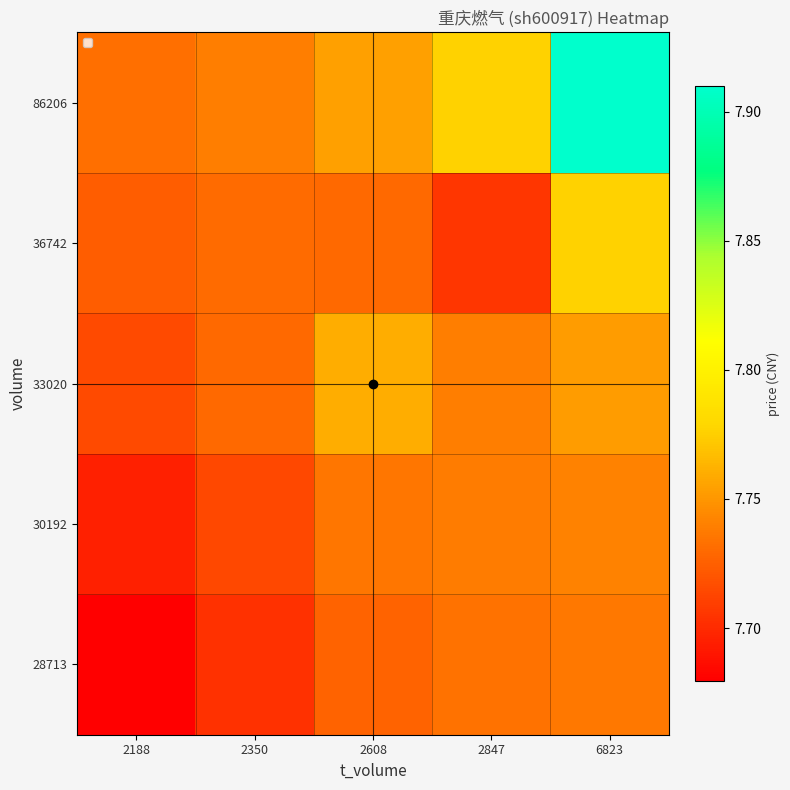

Reading left to right, what are all the values shown in this chart?

28713: 2188=7.7	2350=7.7	2608=7.7	2847=7.7	6823=7.7
30192: 2188=7.7	2350=7.7	2608=7.7	2847=7.7	6823=7.7
33020: 2188=7.7	2350=7.7	2608=7.8	2847=7.7	6823=7.8
36742: 2188=7.7	2350=7.7	2608=7.7	2847=7.7	6823=7.8
86206: 2188=7.7	2350=7.7	2608=7.8	2847=7.8	6823=7.9